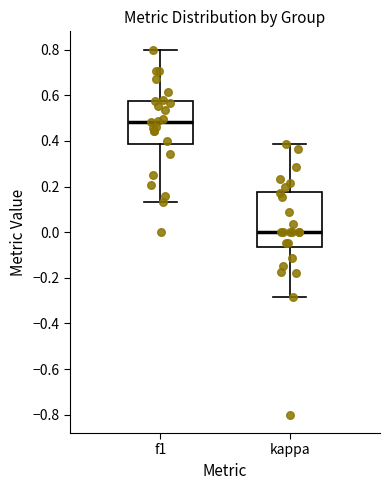

Reading left to right, transcribe this box plot: for each box, give where its median line is, the range the box spans, and where its two whiskers end, as read against the y-axis. The values are not printed on the chart, so give them approximately, as read against the axis.

f1: median 0.48, box 0.38 to 0.58, whiskers 0.14 to 0.80
kappa: median 0.00, box -0.06 to 0.18, whiskers -0.28 to 0.38